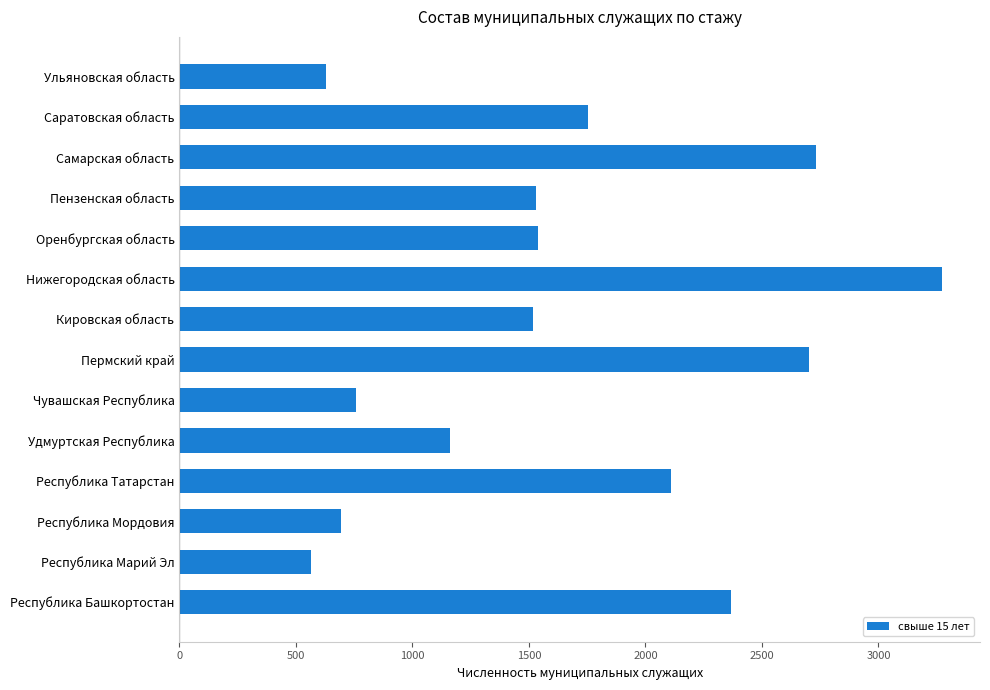

True or false: the data shows 3272 at Нижегородская область.

True